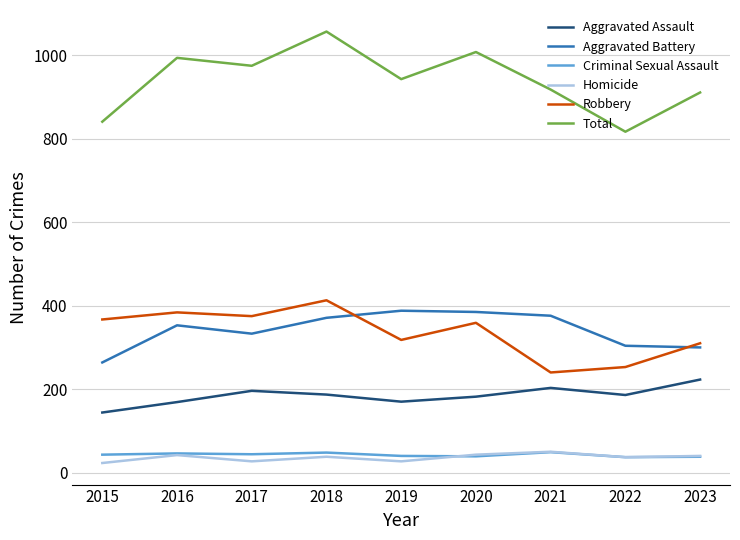

True or false: Aggravated Battery and Aggravated Assault intersect in this chart.

False